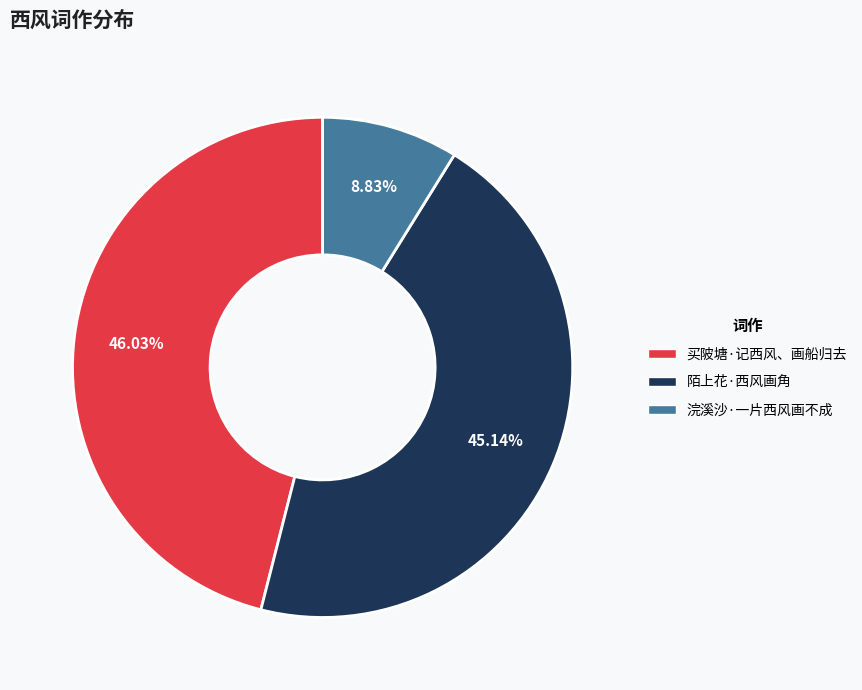

What is the smallest slice in the pie chart?

浣溪沙·一片西风画不成